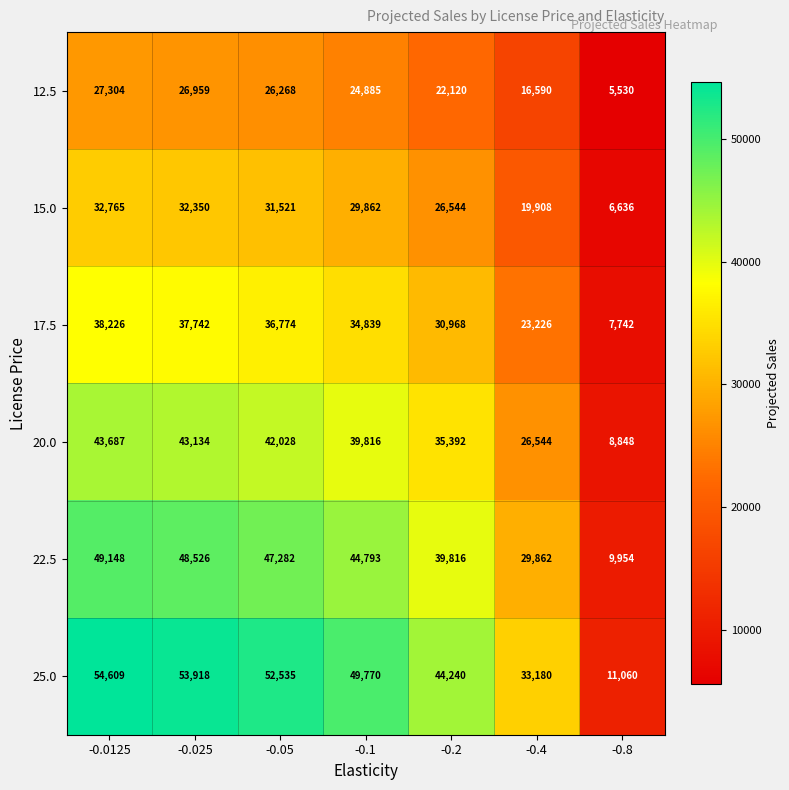

At how many categories does at least one series exceed 19471?

6